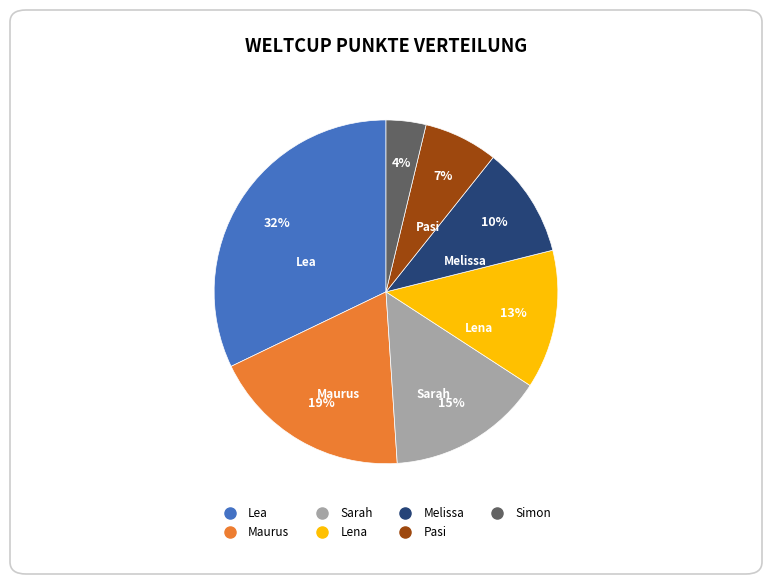

Does Sarah account for over 50% of the chart?

No